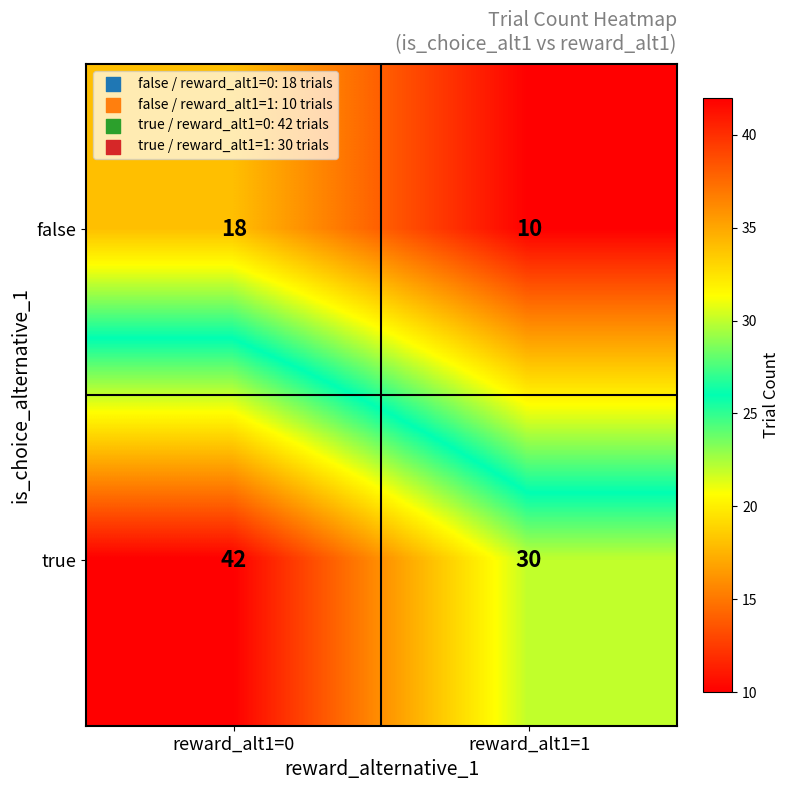

Rank the series by their maximum value, from lowest to highest.

false, true